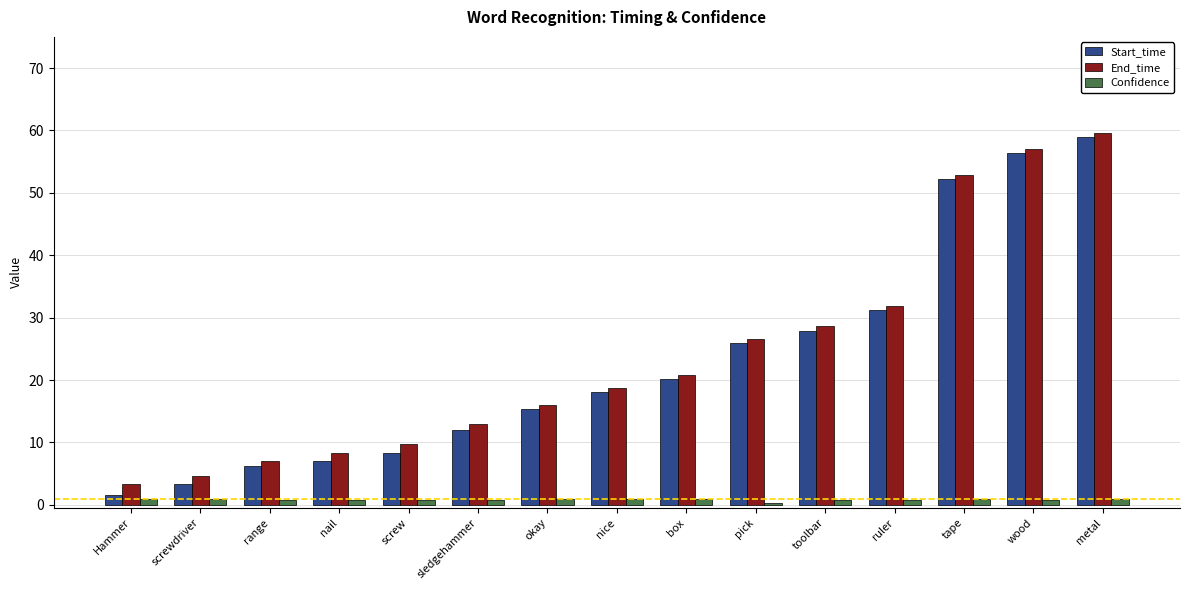

The Start_time series shows 3.3 at screwdriver. True or false?

True